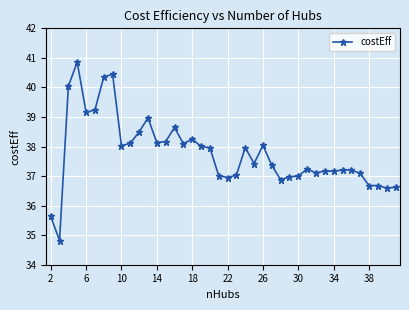

What is the value of the 10th point from the left?

38.1